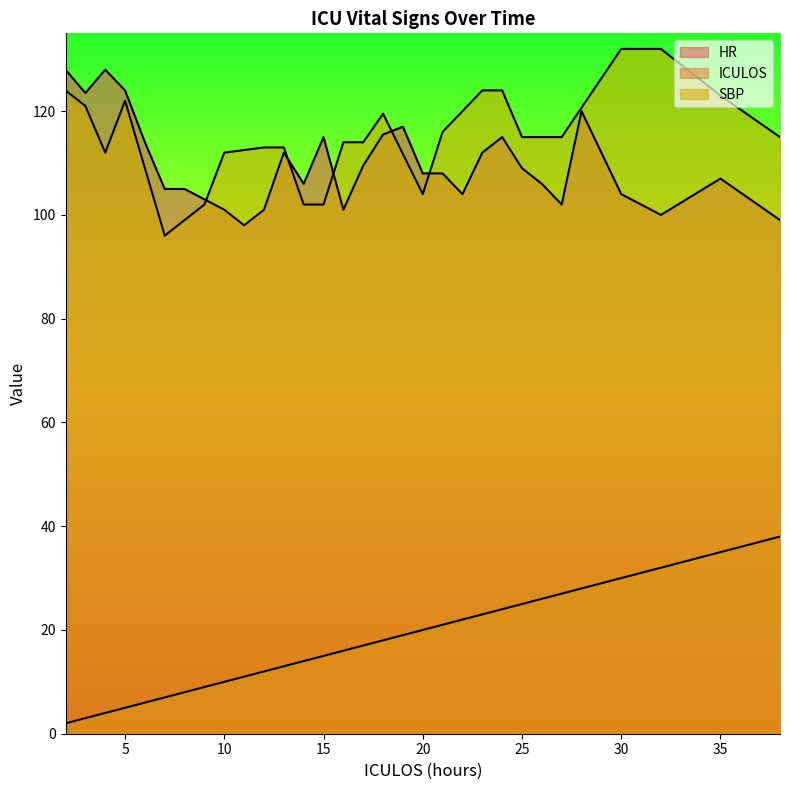

True or false: ICULOS and HR cross at least once.

False